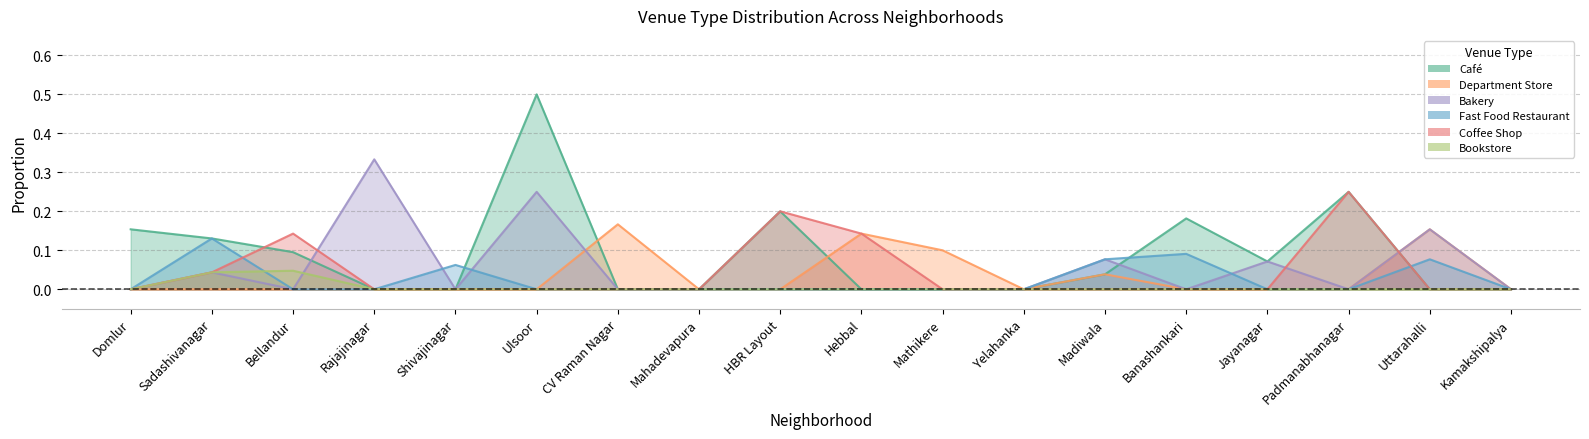

Reading left to right, list all the values displayed in this chart.

Café: 0.2	0.1	0.1	0.0	0.0	0.5	0.0	0.0	0.2	0.0	0.0	0.0	0.0	0.2	0.1	0.2	0.0	0.0
Department Store: 0.0	0.0	0.0	0.0	0.0	0.0	0.2	0.0	0.0	0.1	0.1	0.0	0.0	0.0	0.0	0.0	0.2	0.0
Bakery: 0.0	0.0	0.0	0.3	0.0	0.2	0.0	0.0	0.0	0.0	0.0	0.0	0.1	0.0	0.1	0.0	0.2	0.0
Fast Food Restaurant: 0.0	0.1	0.0	0.0	0.1	0.0	0.0	0.0	0.0	0.0	0.0	0.0	0.1	0.1	0.0	0.0	0.1	0.0
Coffee Shop: 0.0	0.0	0.1	0.0	0.0	0.0	0.0	0.0	0.2	0.1	0.0	0.0	0.0	0.0	0.0	0.2	0.0	0.0
Bookstore: 0.0	0.0	0.0	0.0	0.0	0.0	0.0	0.0	0.0	0.0	0.0	0.0	0.0	0.0	0.0	0.0	0.0	0.0